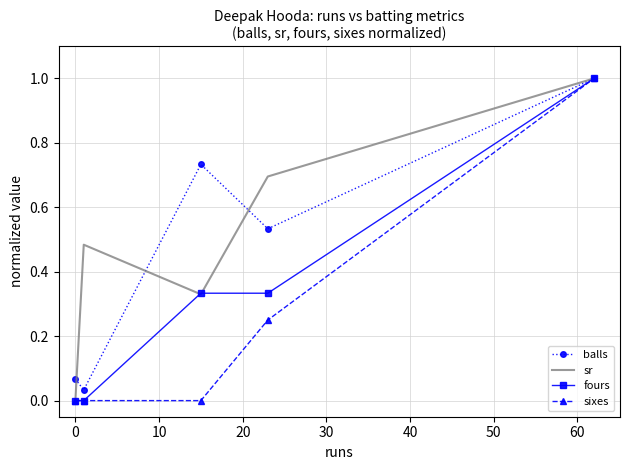

What is the greatest value displayed?

1.0